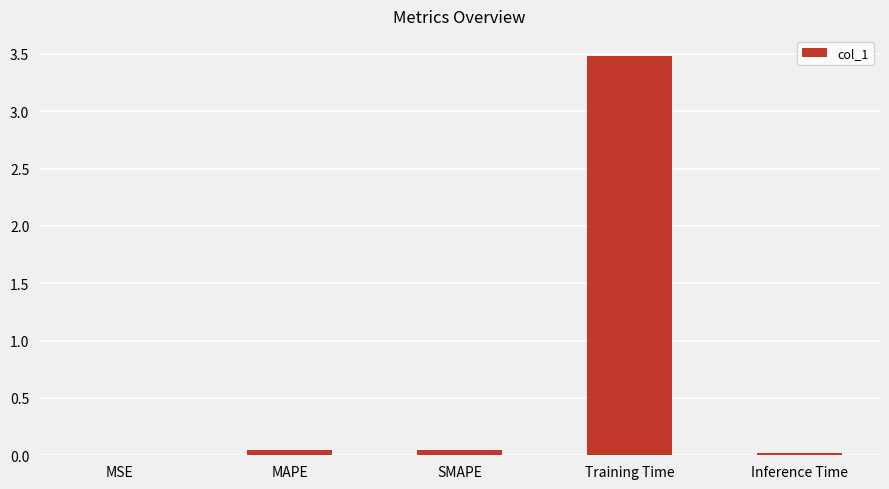

Between Training Time and MAPE, which is larger?

Training Time